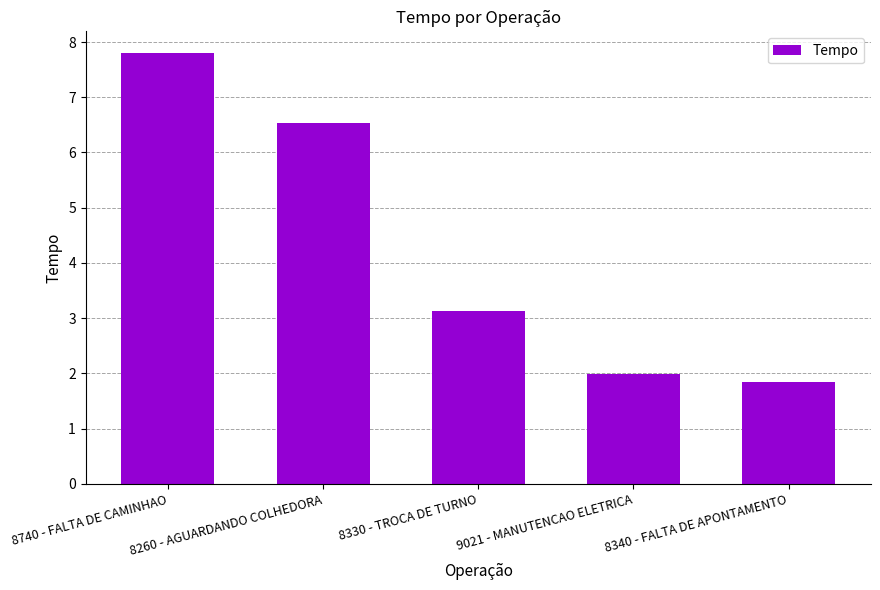

Reading left to right, extract all data points from this chart.

8740 - FALTA DE CAMINHAO=7.8	8260 - AGUARDANDO COLHEDORA=6.5	8330 - TROCA DE TURNO=3.1	9021 - MANUTENCAO ELETRICA=2.0	8340 - FALTA DE APONTAMENTO=1.8